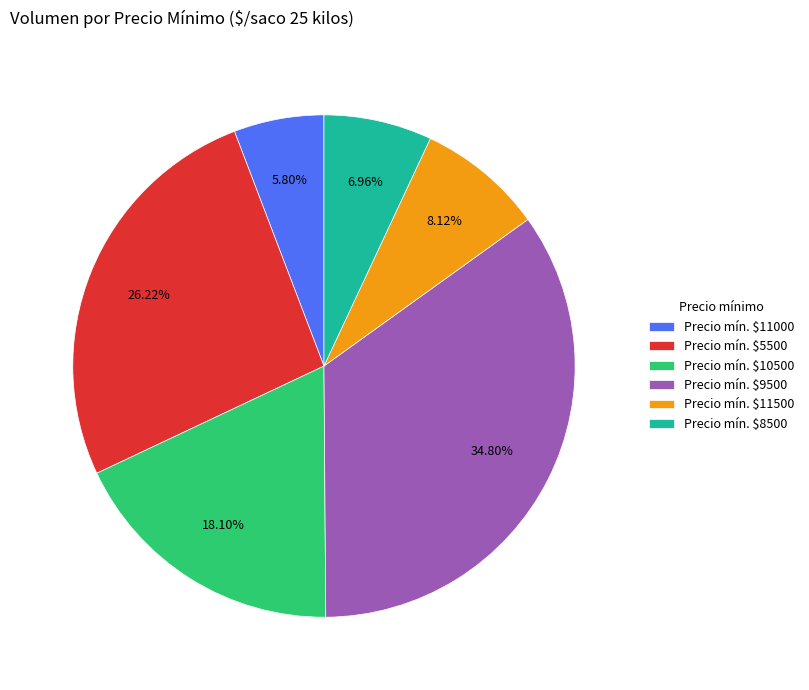

How many segments does this pie chart have?

6